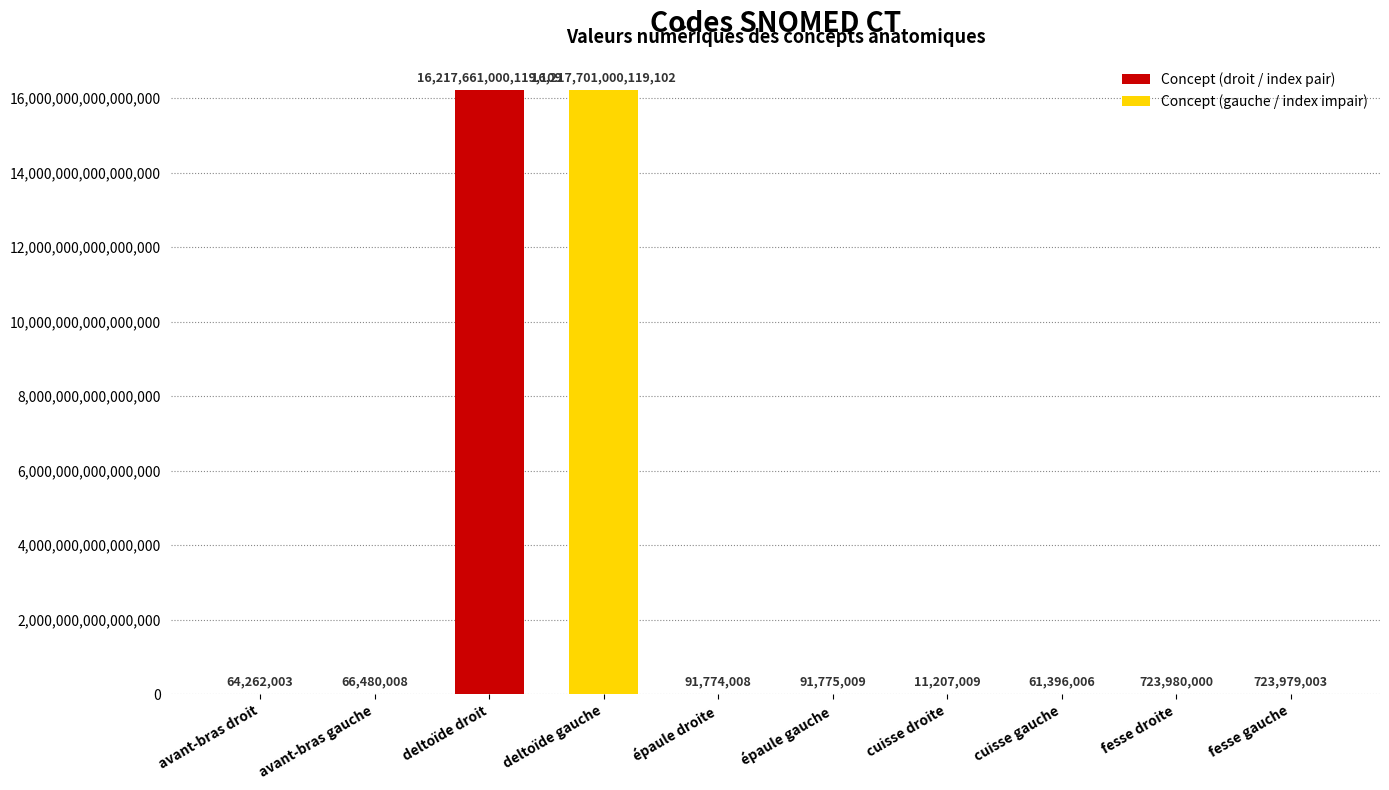

What is the ratio of the value at épaule gauche to the value at avant-bras droit?

1.4